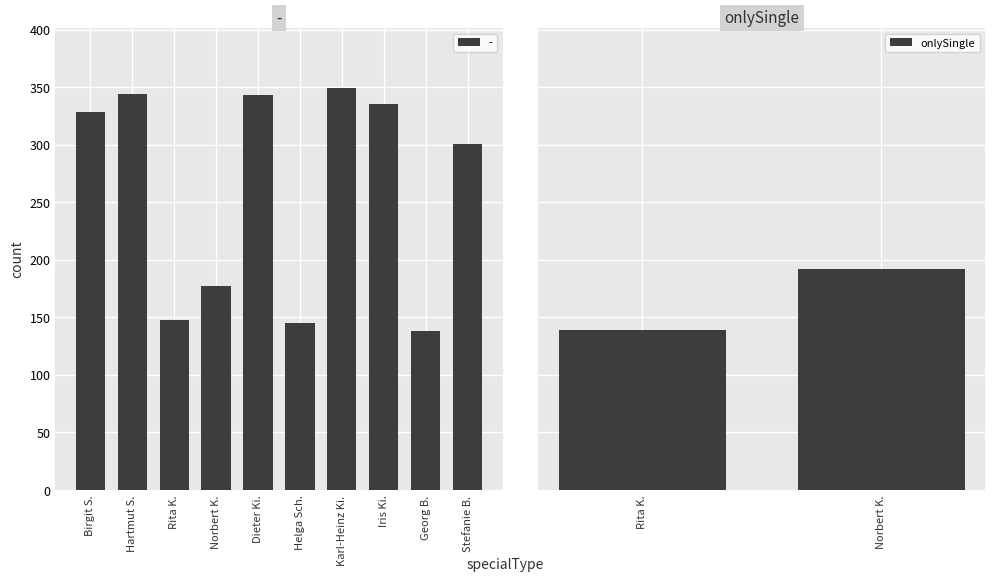

Where is - nearest to the value 243?

Stefanie B.